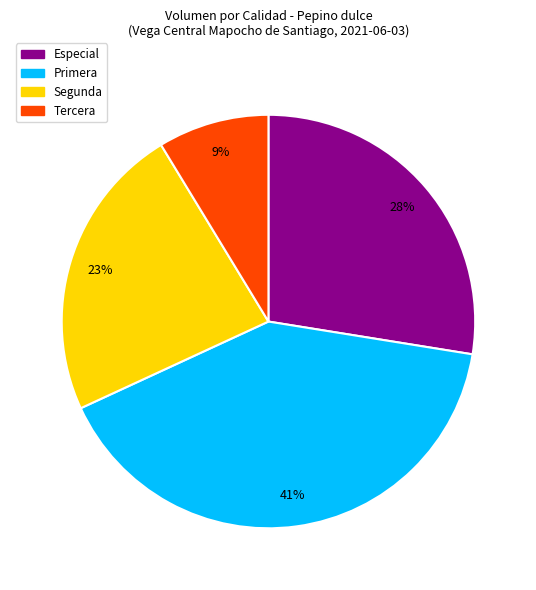

Is it true that Tercera is 1% of the pie?

False